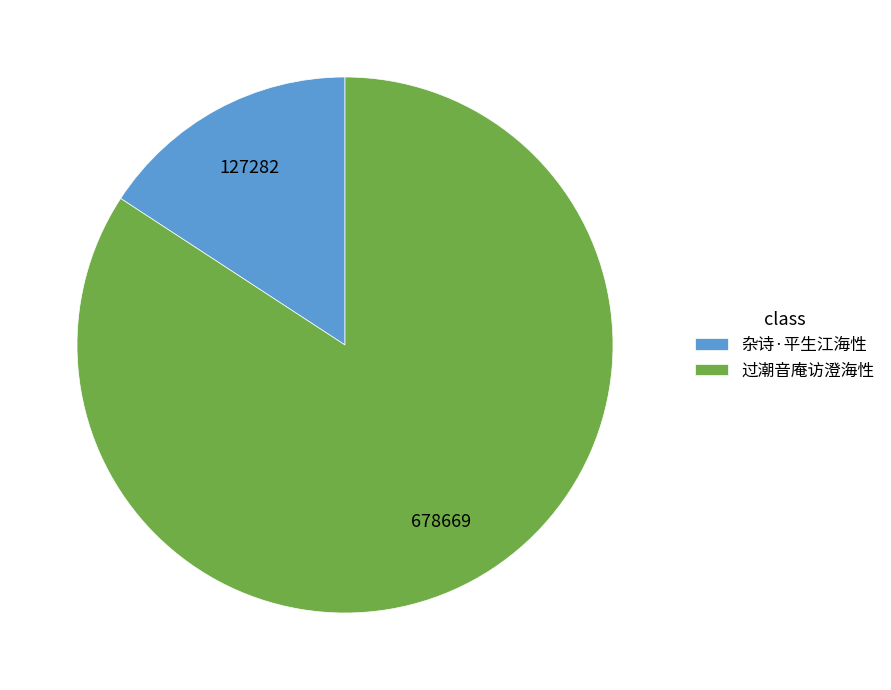

What is the smallest slice in the pie chart?

杂诗·平生江海性